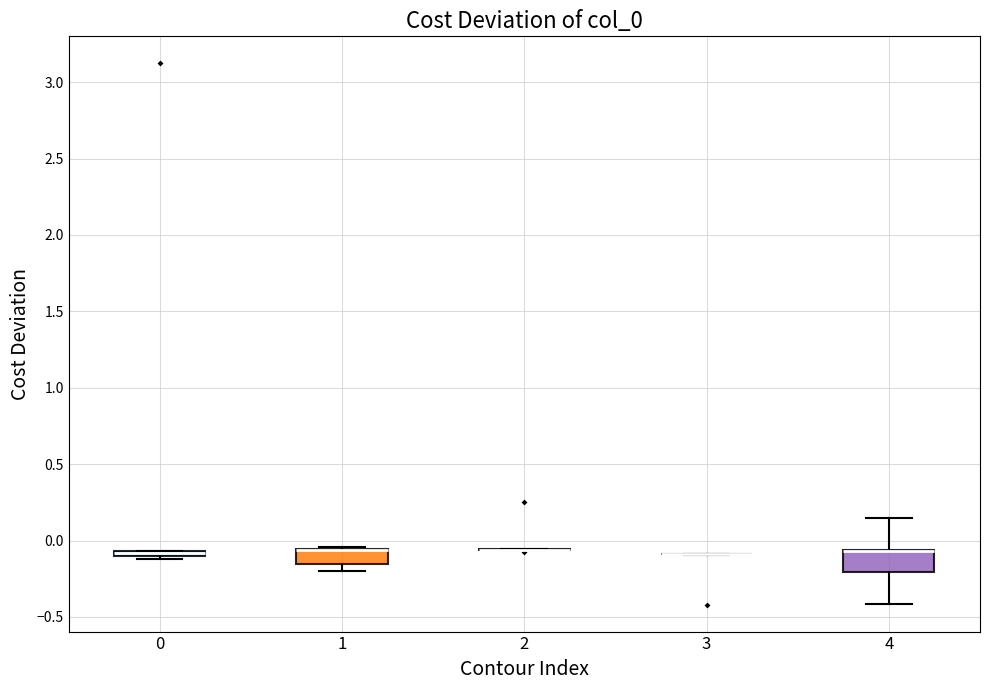

Which box is the tallest, from its lower edge to its upper edge?

4